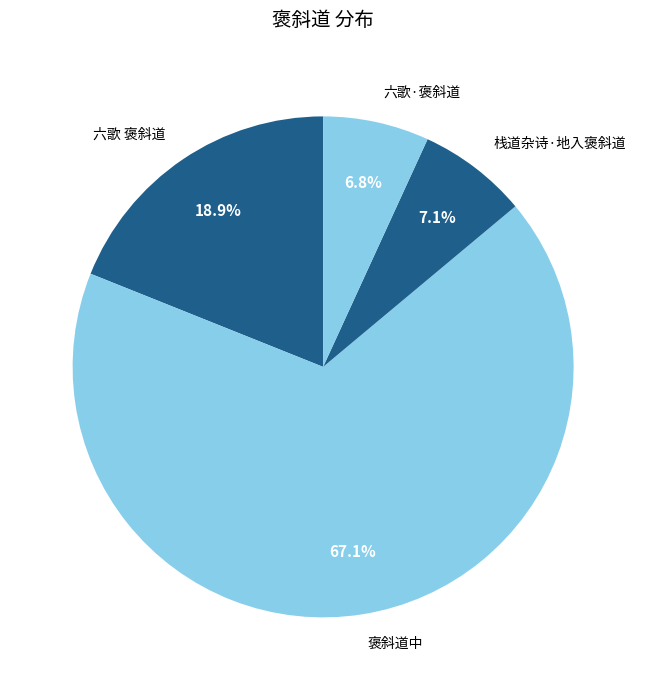

Approximately how many times larger is the value at 六歌·褒斜道 compared to 六歌 褒斜道?

0.4